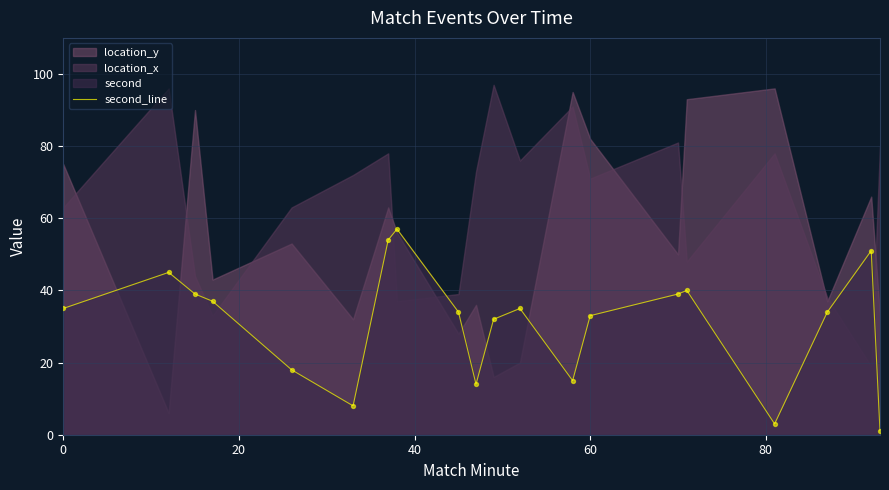

The second_line series shows 33 at 60. True or false?

True